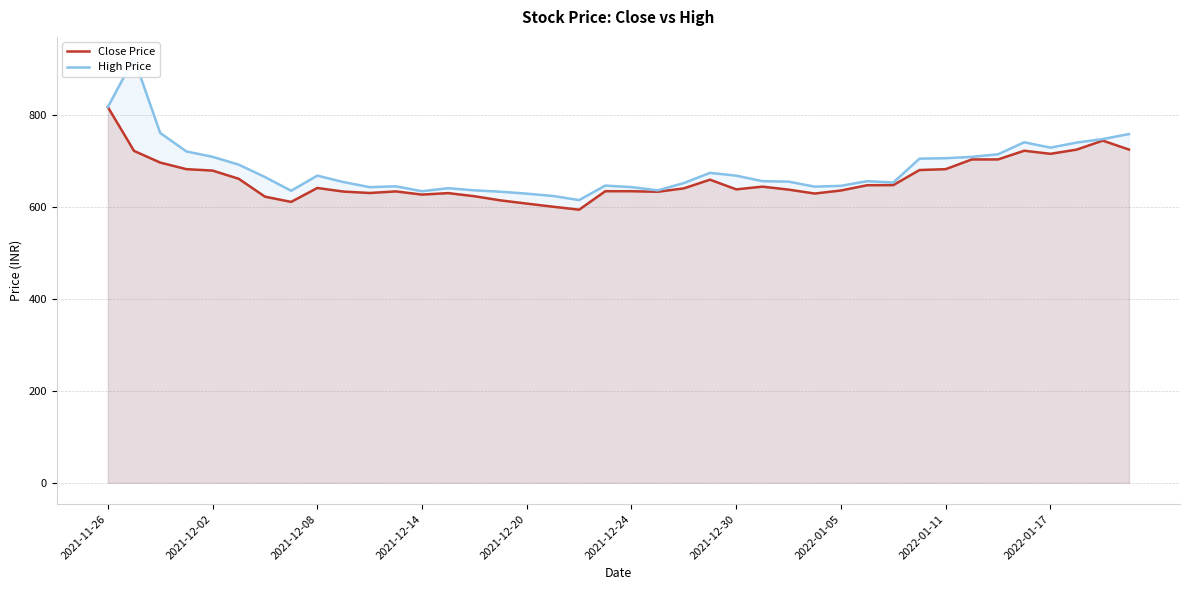

What value does the Close Price series have at 27?

630.0